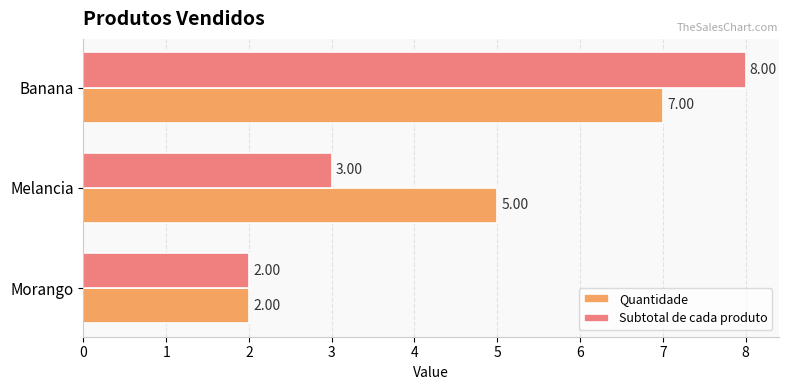

What is the average value of the Subtotal de cada produto series?

4